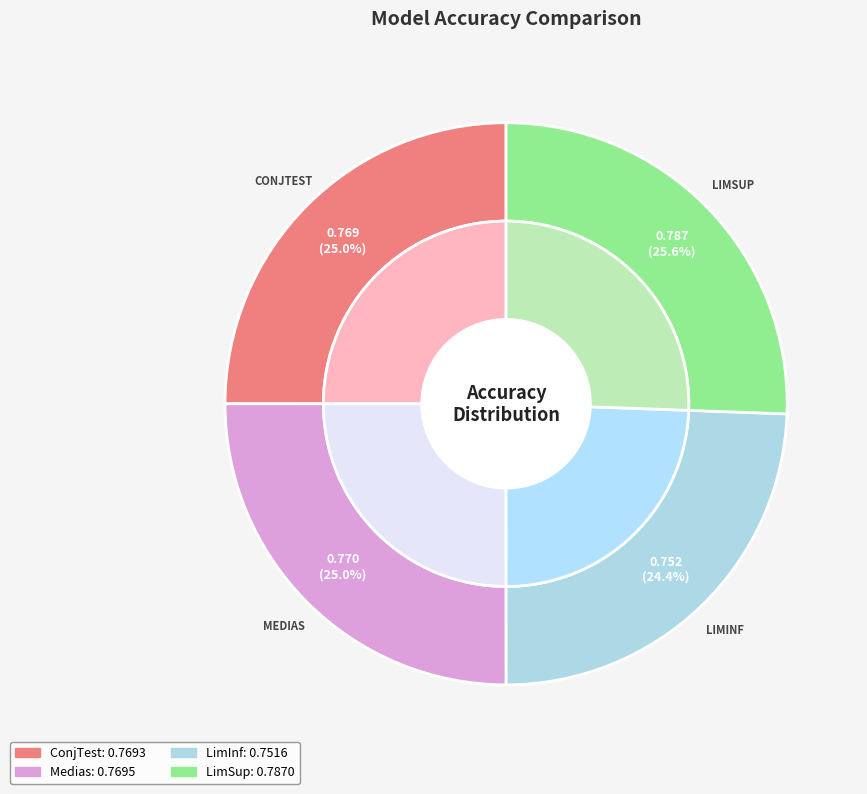

True or false: Medias accounts for 10% of the total.

False